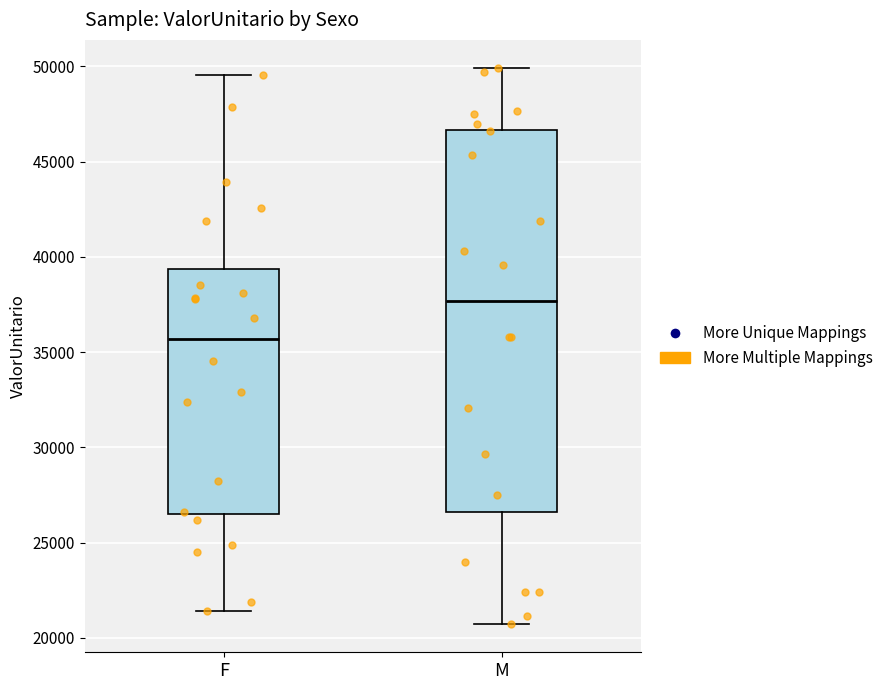

Where does the upper whisker of the box for M end on the y-axis? The values are not printed on the chart, so give them approximately, as read against the axis.

50000